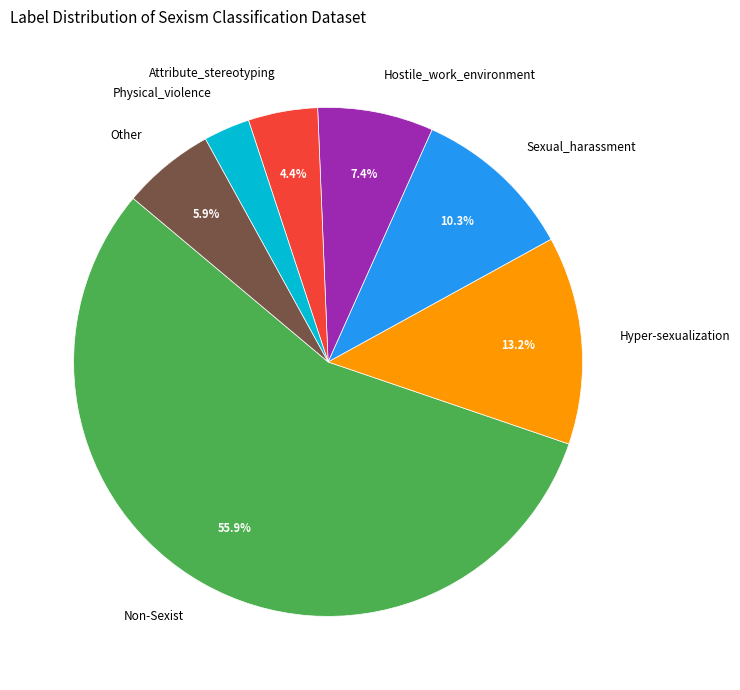

Which has a higher value, Physical_violence or Non-Sexist?

Non-Sexist